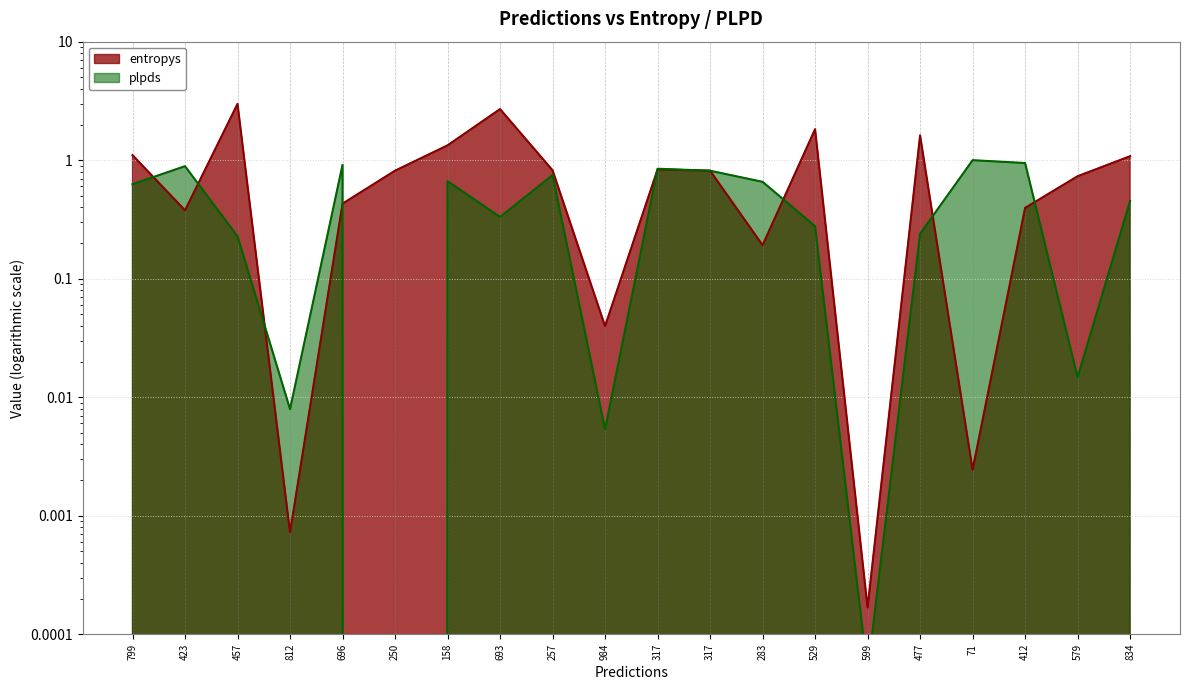

List the series in order of their peak value, lowest first.

plpds, entropys